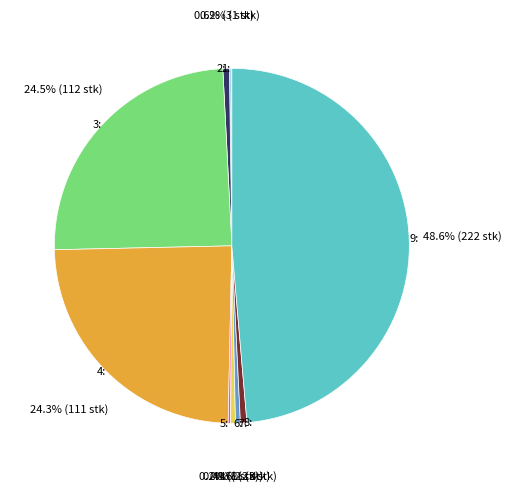

Is the sum of 4 and 6 greater than half?

No